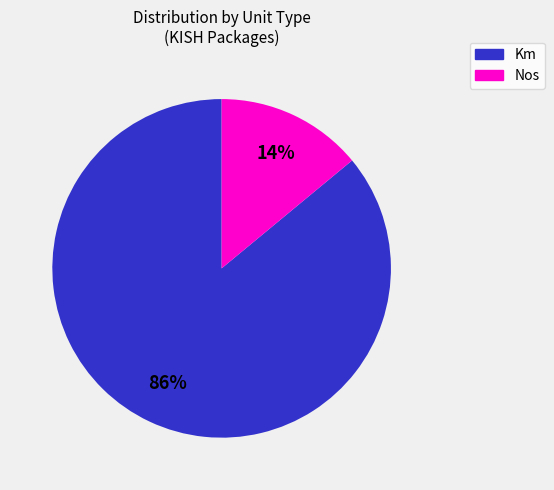

How many slices are in this pie chart?

2